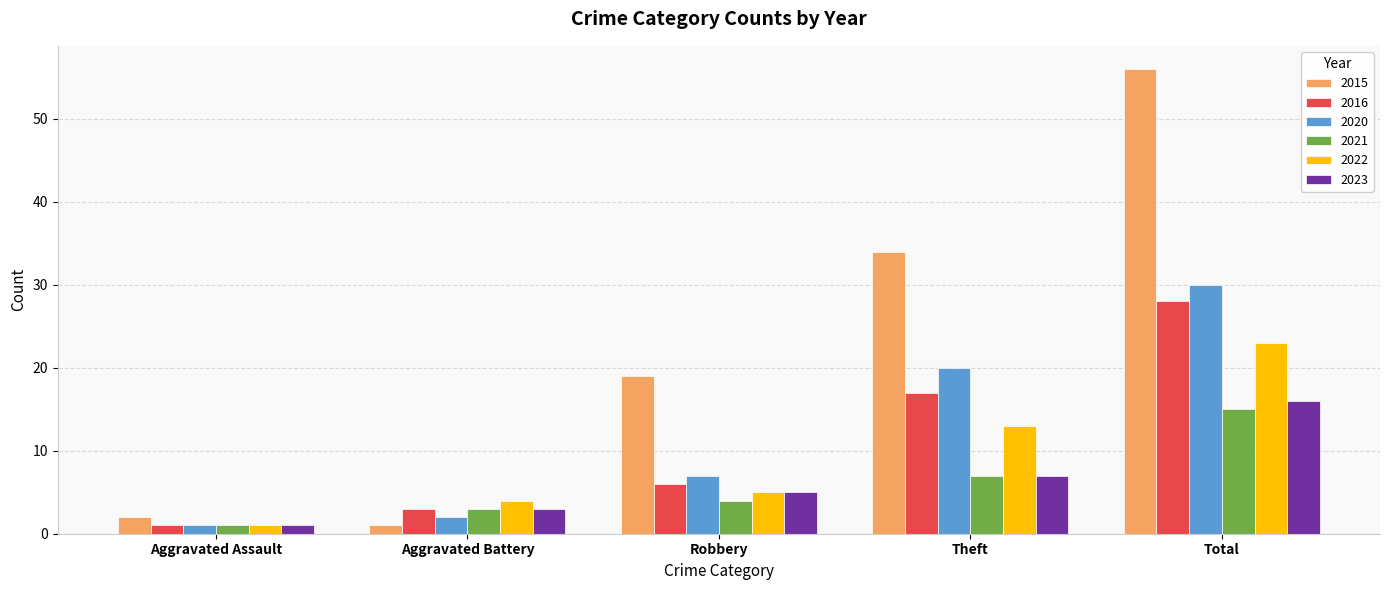

True or false: 2021 has a value of 1 at Aggravated Assault.

True